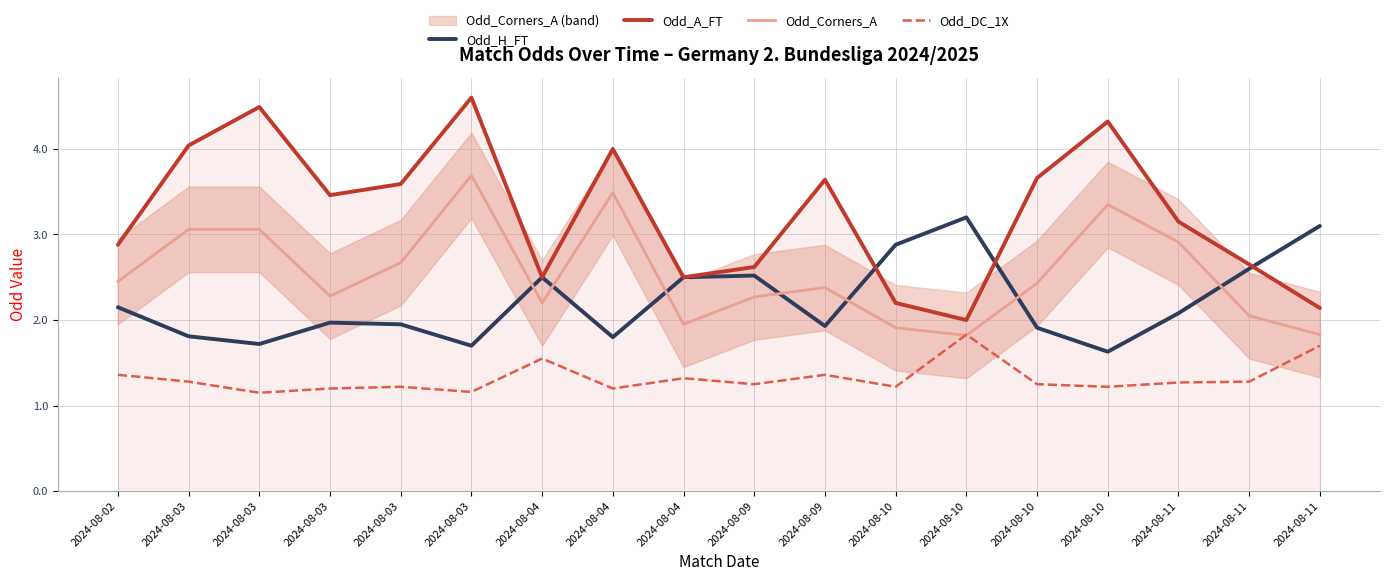

What is the average value of the Odd_A_FT series?

3.2